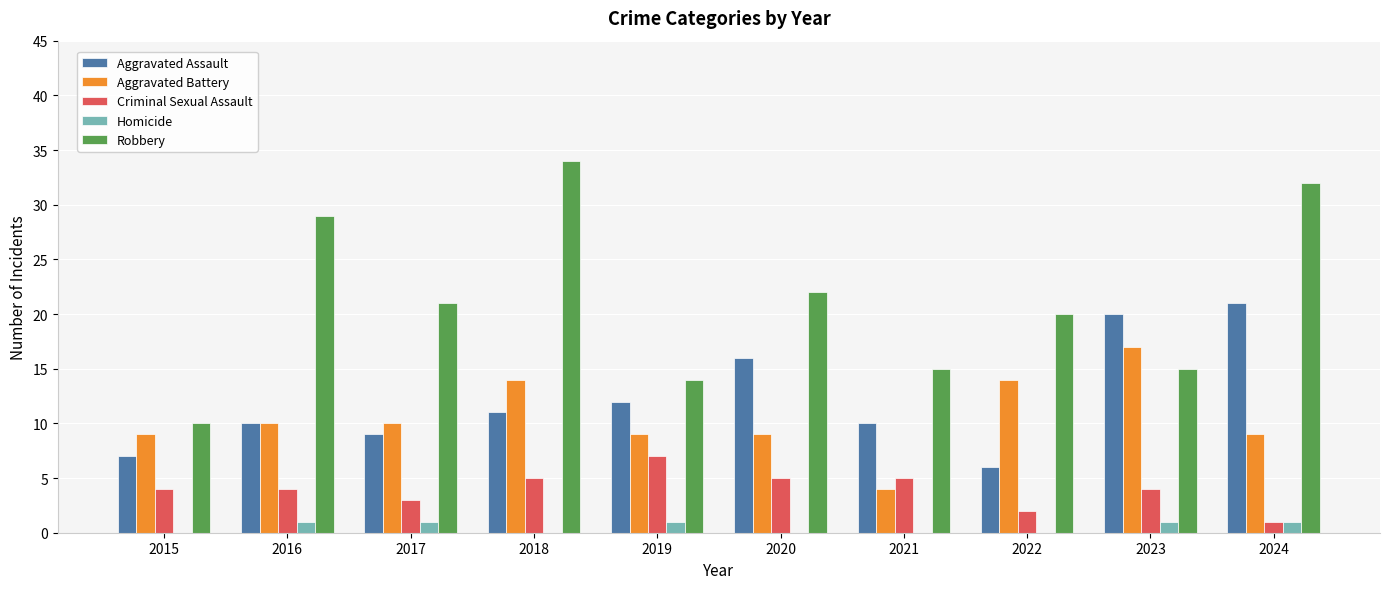

The value of Aggravated Battery at 2018 is 14. True or false?

True